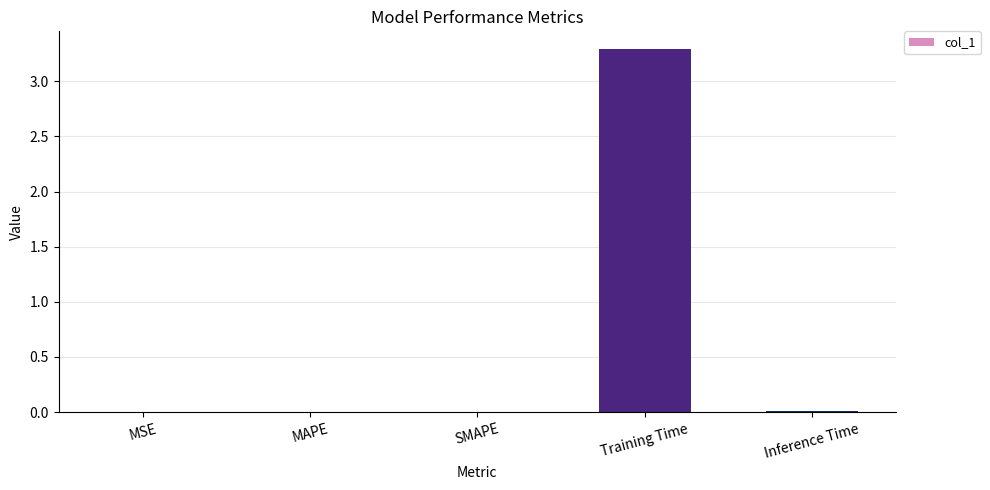

Are the bars horizontal?

No